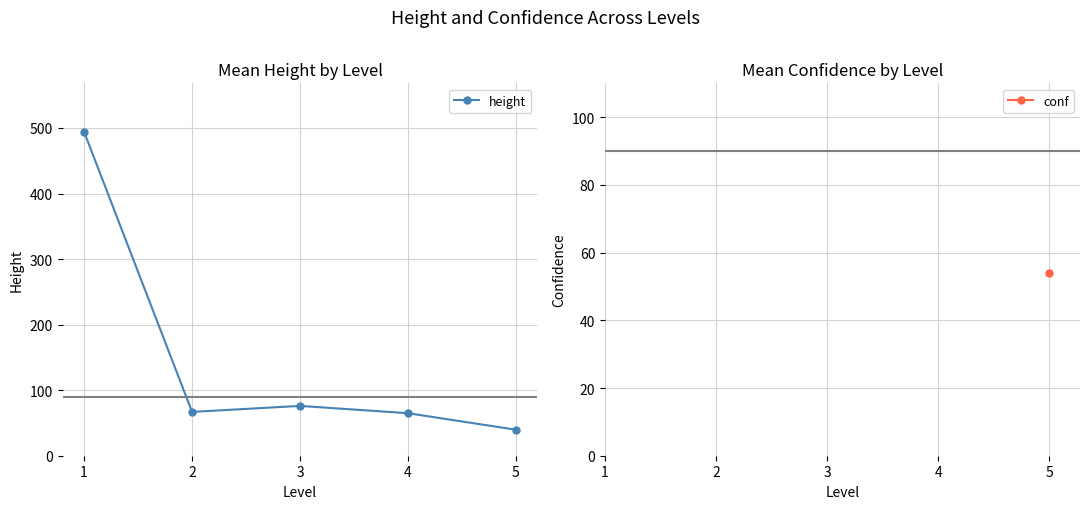

Which series has the widest spread of values?

height